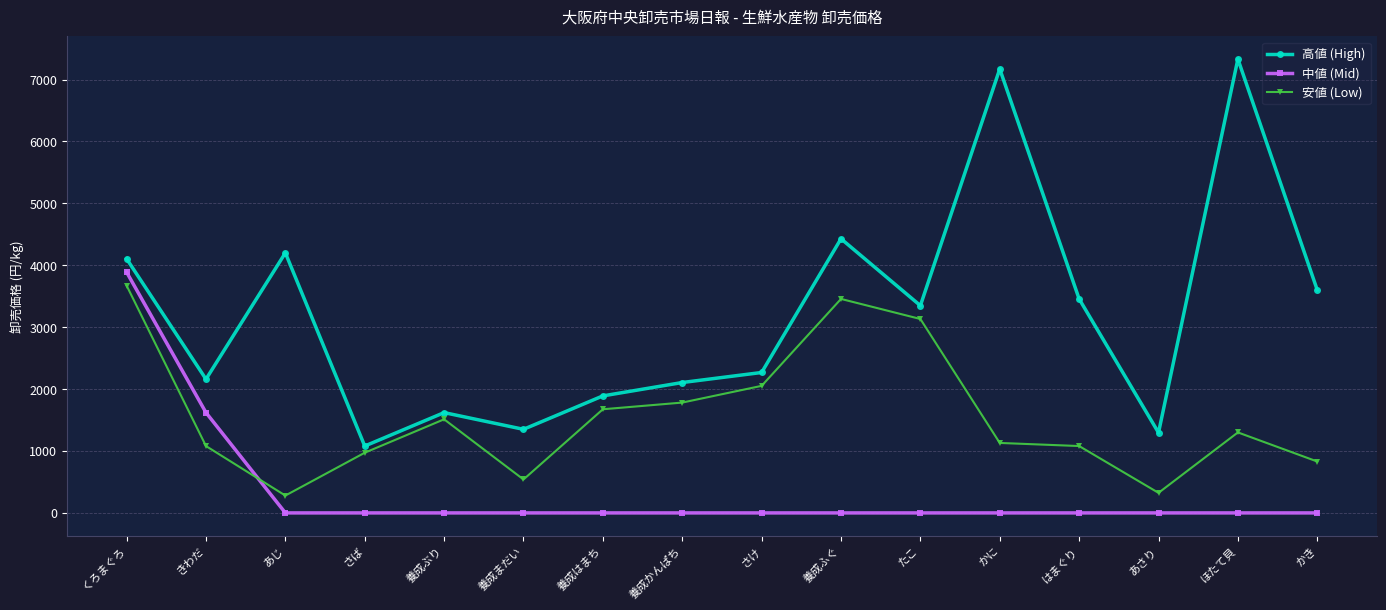

True or false: 安値 (Low) and 高値 (High) cross at least once.

False